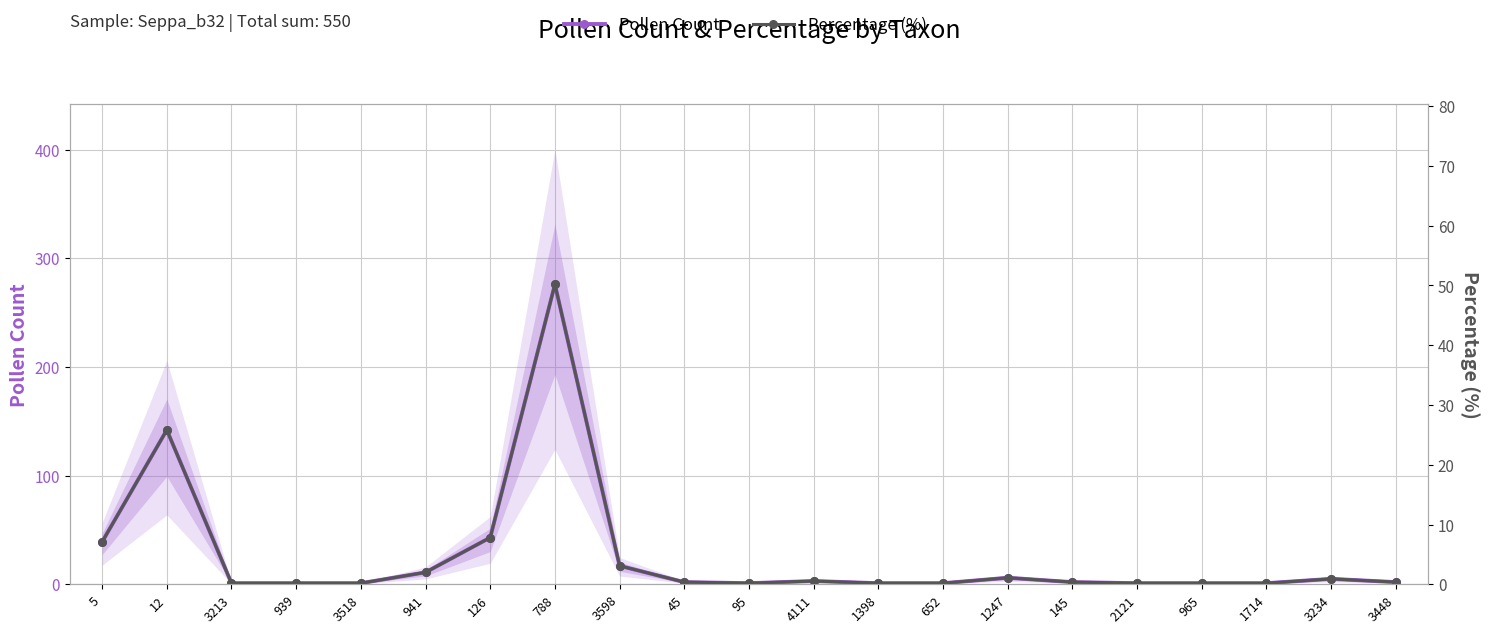

What are all the series names shown in the legend?

Pollen Count, Percentage (%)